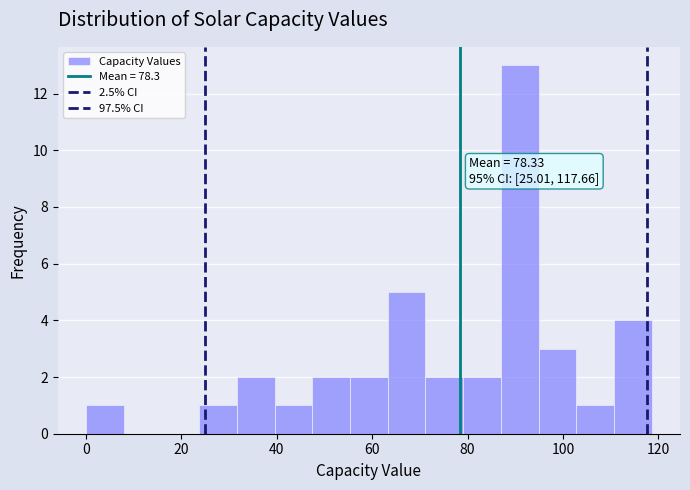

Around what value on the x-axis is the tallest bar? Give the approximate position of its centre, as read against the axis.

90